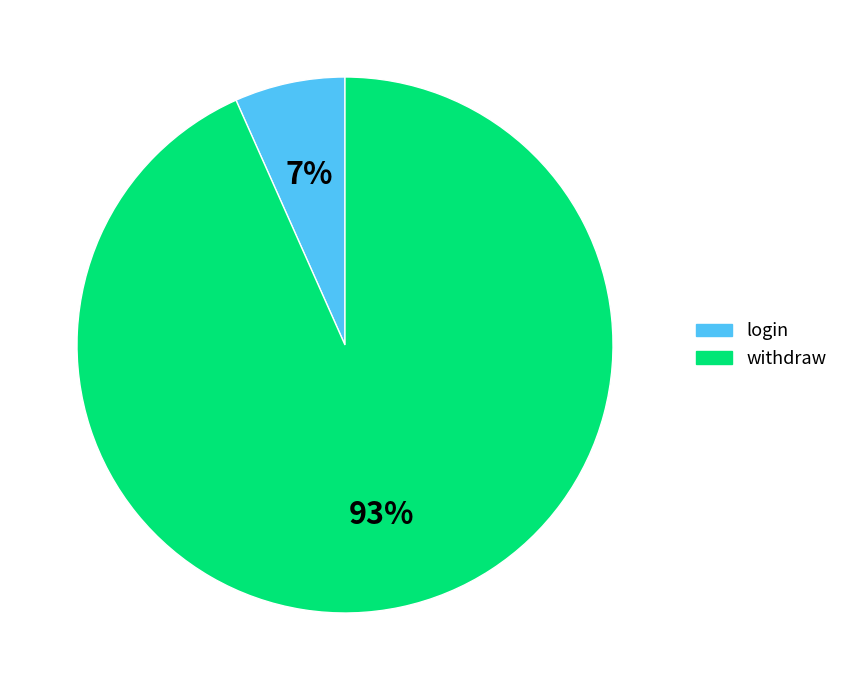

Is the sum of withdraw and login greater than half?

Yes